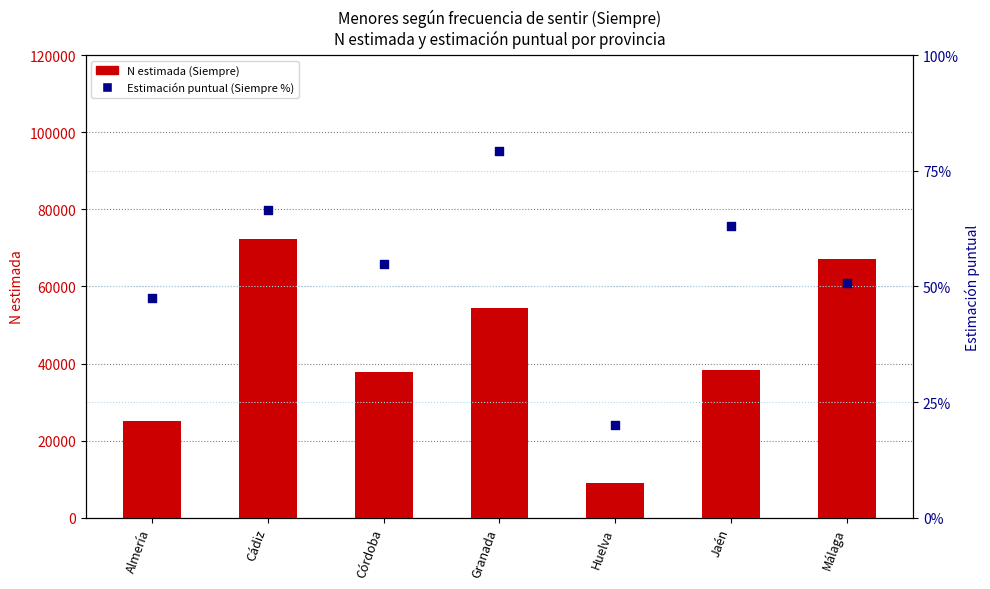

What are all the series names shown in the legend?

N estimada (Siempre), Estimación puntual (Siempre %)